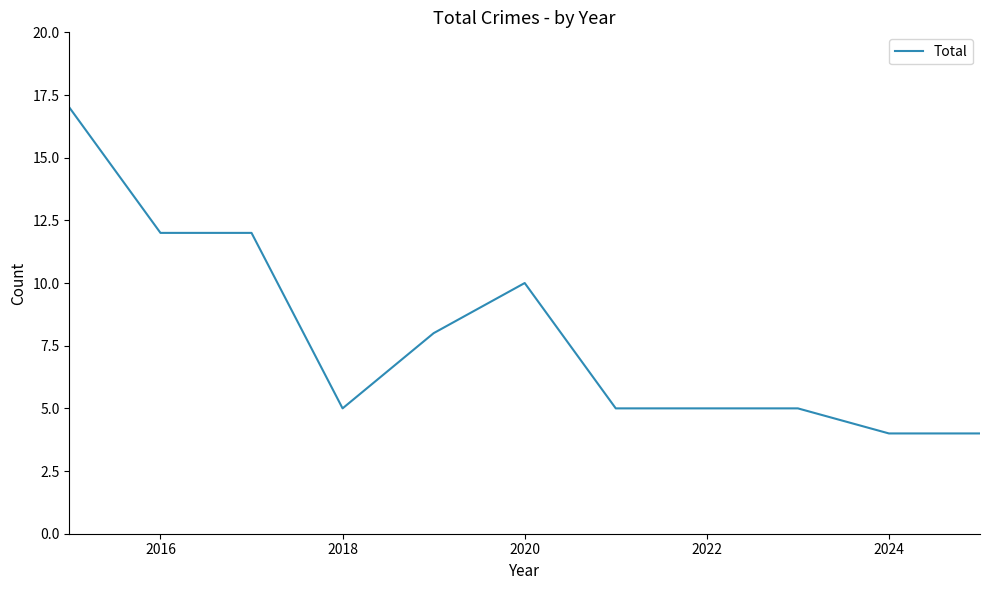

What is the minimum value shown in the chart?

4